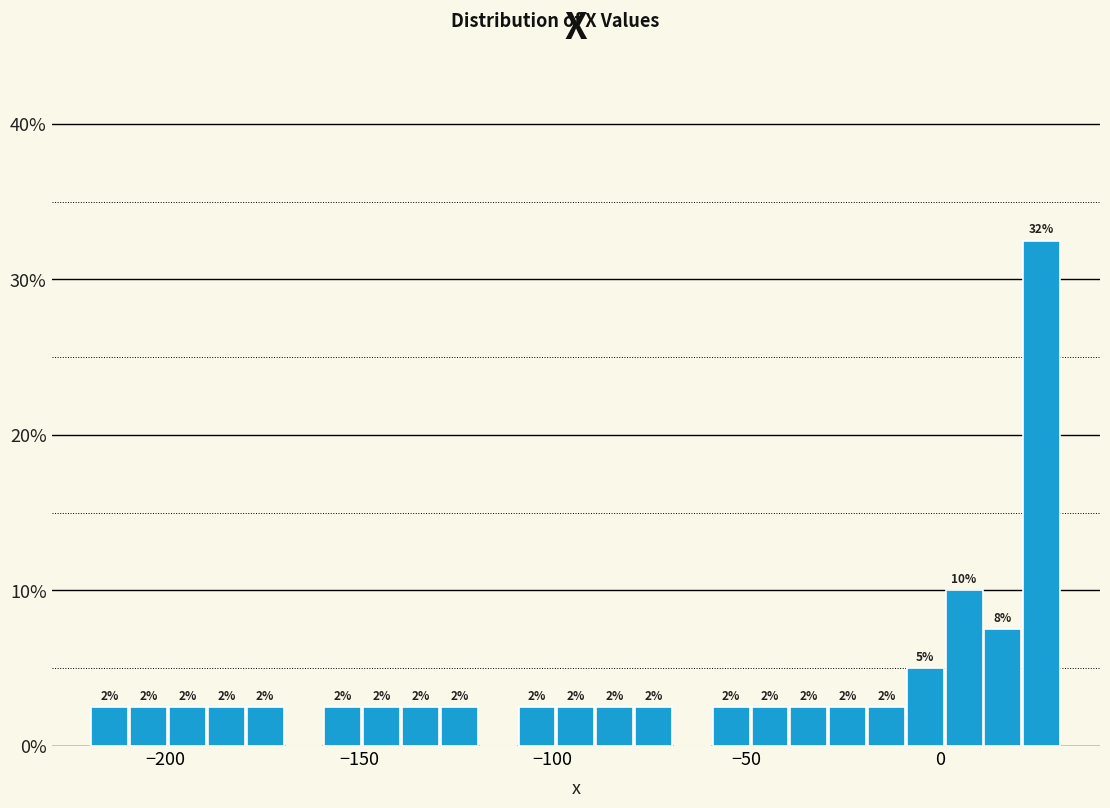

Read against the x-axis, roughly where is the centre of the tallest bar?

25